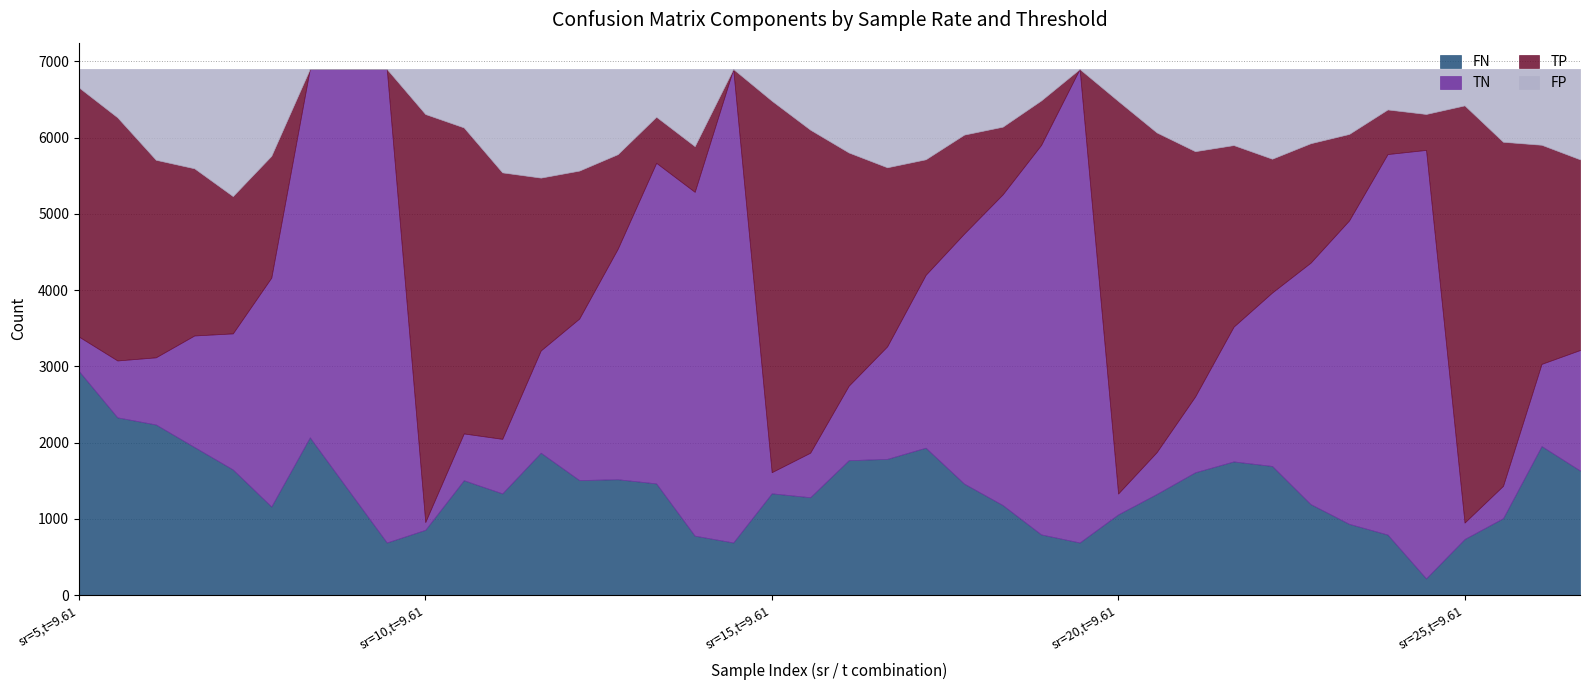

Which series has the largest range (max minus min)?

TN